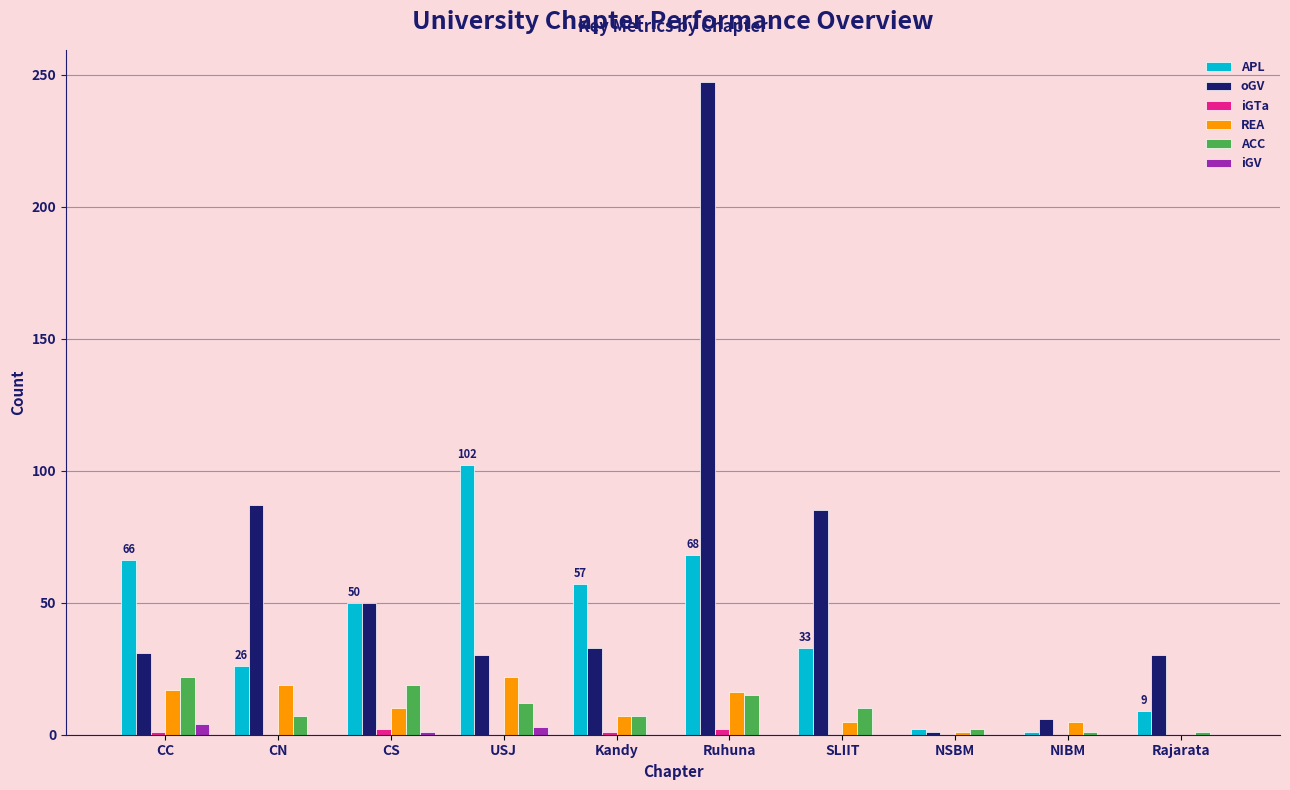

Which series has the largest range (max minus min)?

oGV